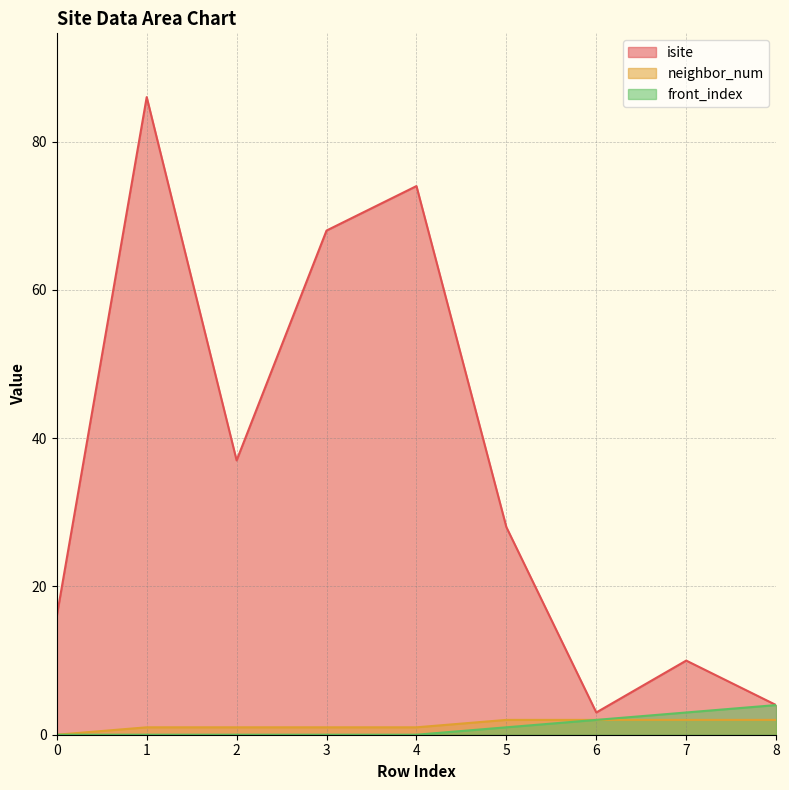

Where is the first local minimum for isite?

2